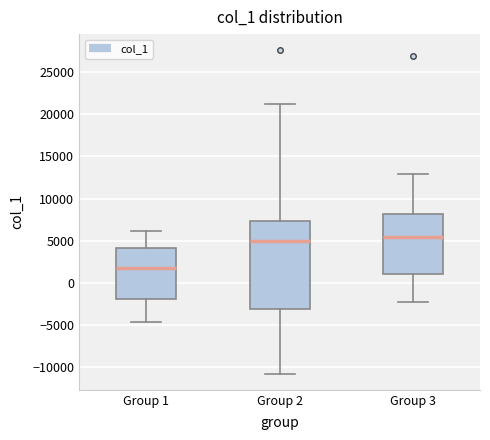

Reading left to right, read every box against the y-axis: the position of its median line, the range the box covers, and the ends of its whiskers. The values are not printed on the chart, so give them approximately, as read against the axis.

Group 1: median 2000, box -2000 to 4000, whiskers -4500 to 6000
Group 2: median 5000, box -3000 to 7500, whiskers -11000 to 21000
Group 3: median 5500, box 1000 to 8000, whiskers -2500 to 13000